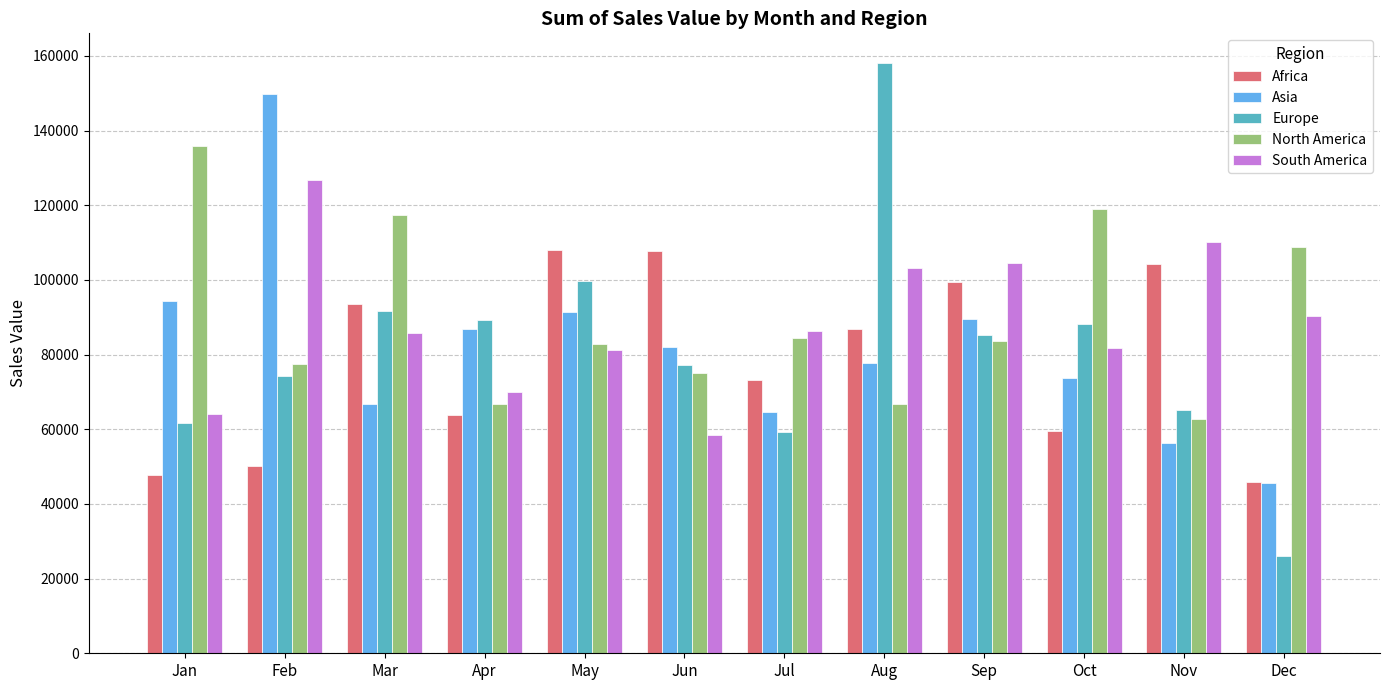

Between Feb and Jul, which series saw the biggest shift?

Asia